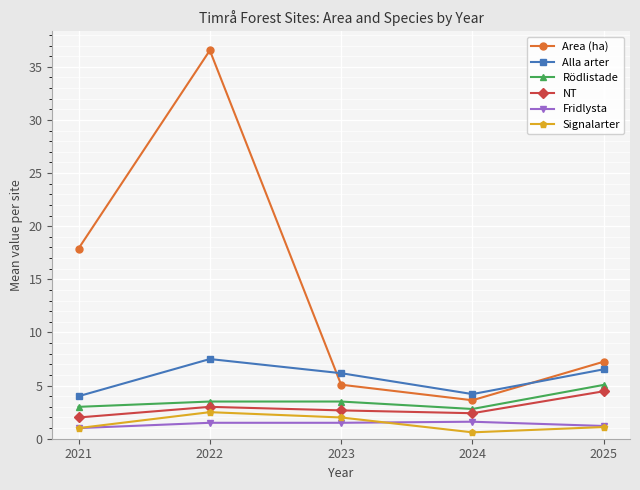

True or false: Signalarter and Rödlistade cross at least once.

False